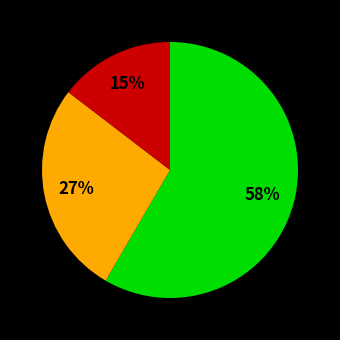

To the nearest percent, what is the average slice percentage?

33%